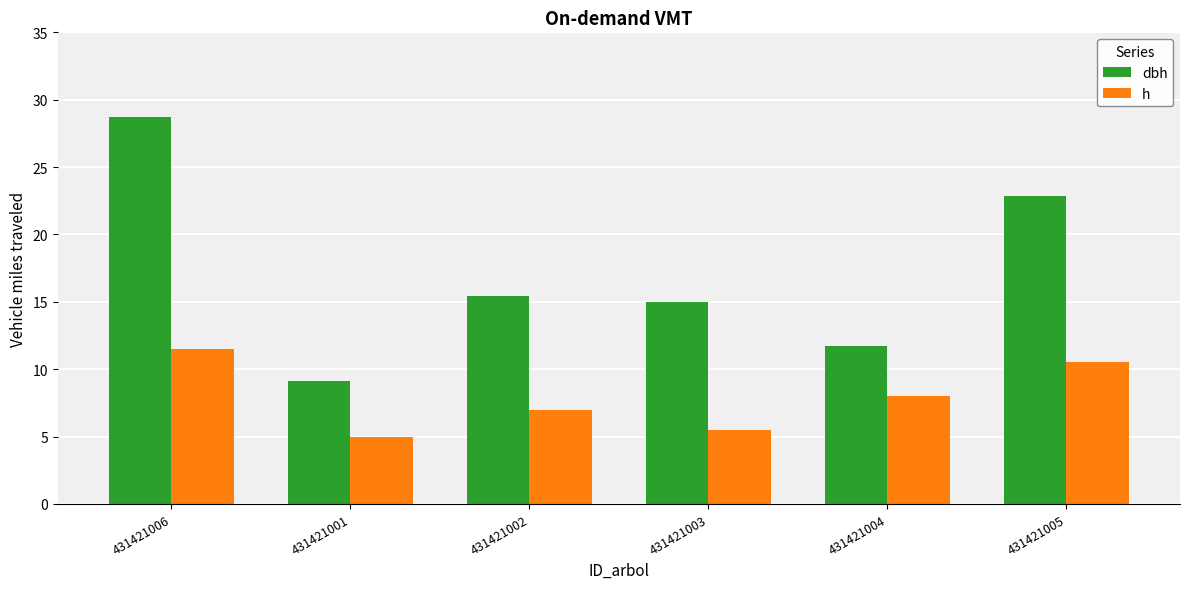

What is the lowest value of the dbh series?

9.1